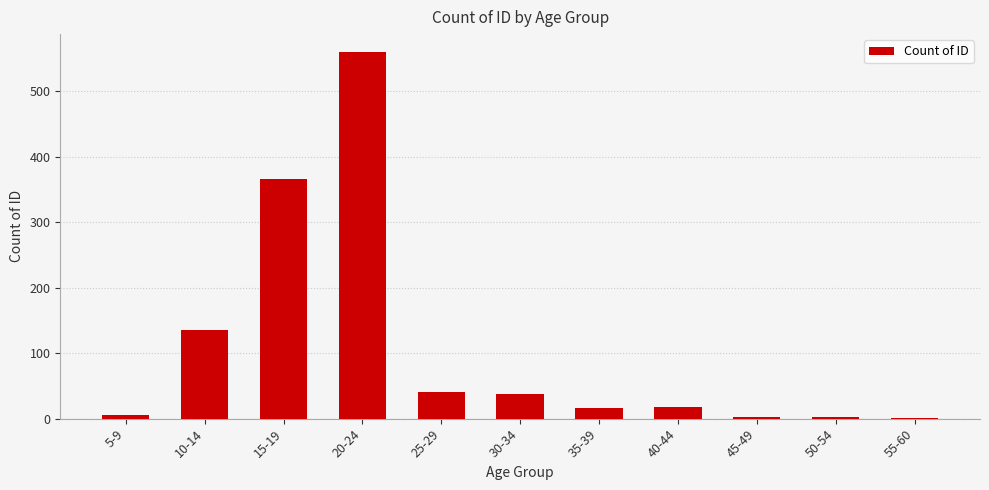

The chart shows a value of 18 at 40-44. True or false?

True